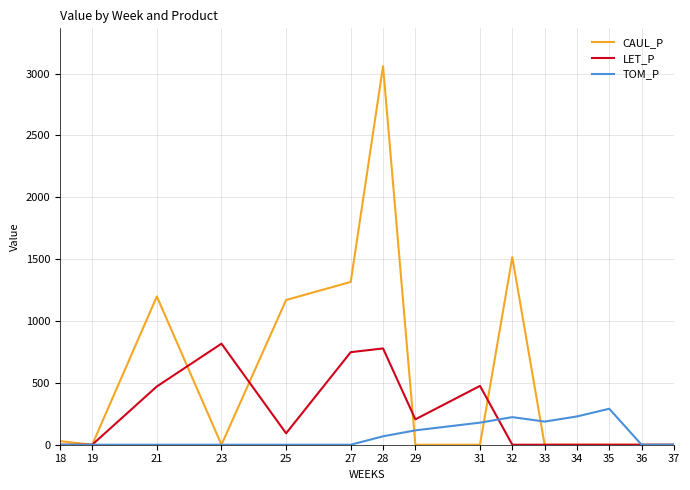

List the series in order of their peak value, highest first.

CAUL_P, LET_P, TOM_P